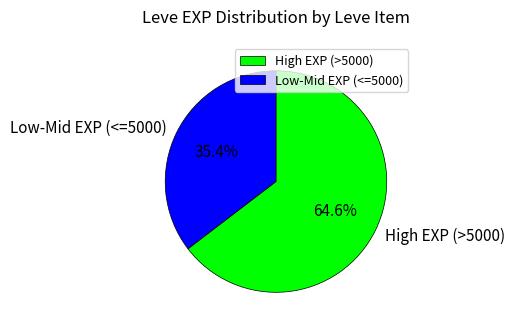

Is there a majority slice in this chart?

Yes